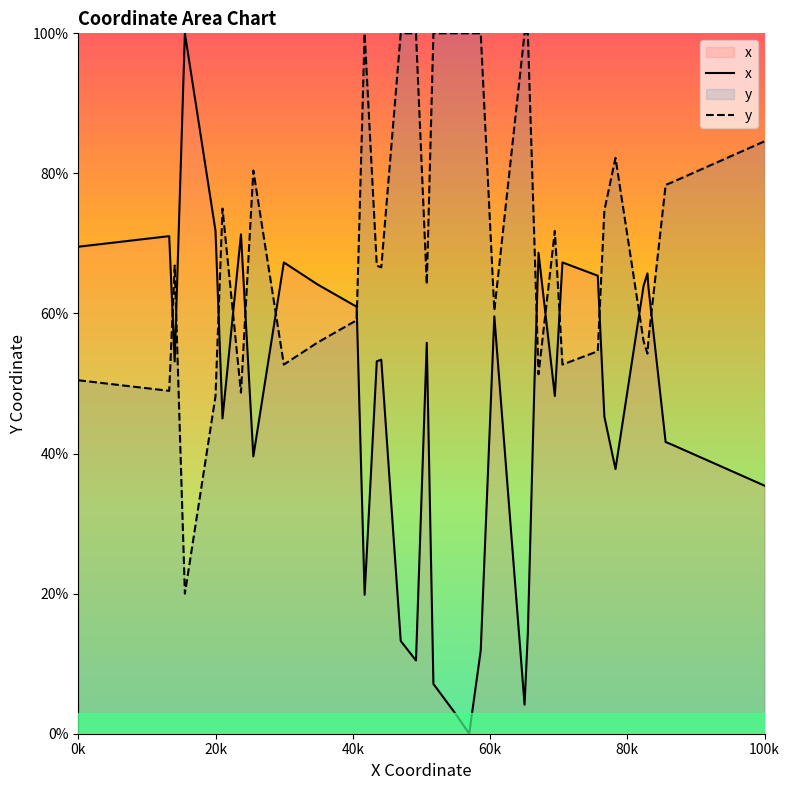

How many intersections are there between x and y?

13